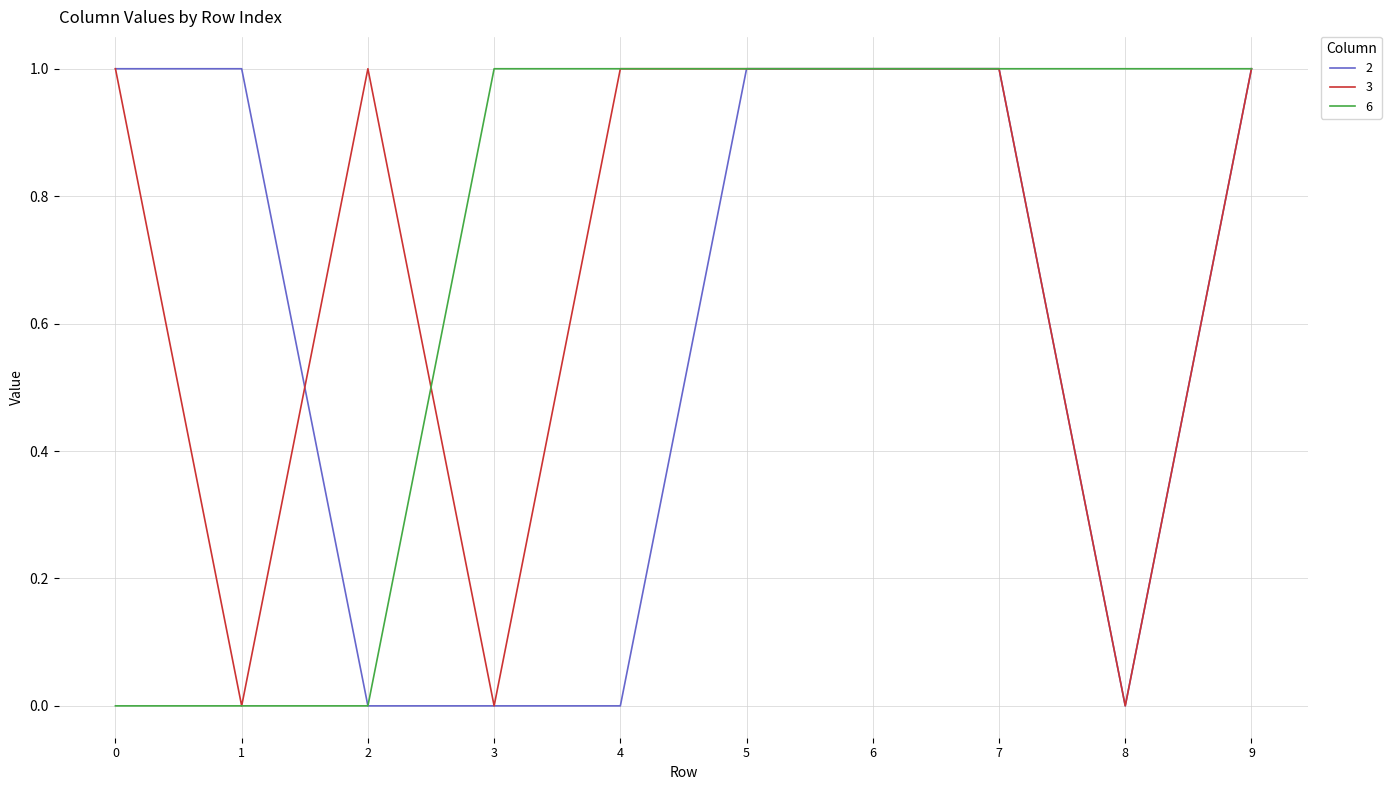

The value of 3 at 3 is 0. True or false?

True